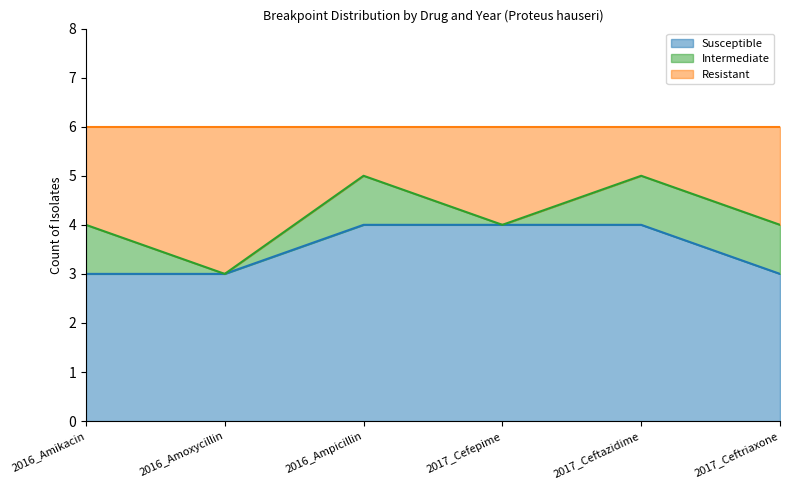

What is the total value across all series at 2016_Ampicillin?

6